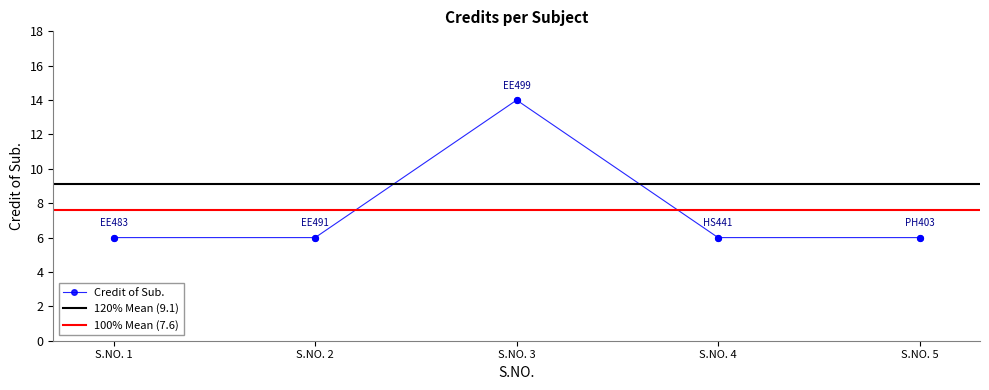

True or false: Credit of Sub. has more than 2 interior local peaks.

False